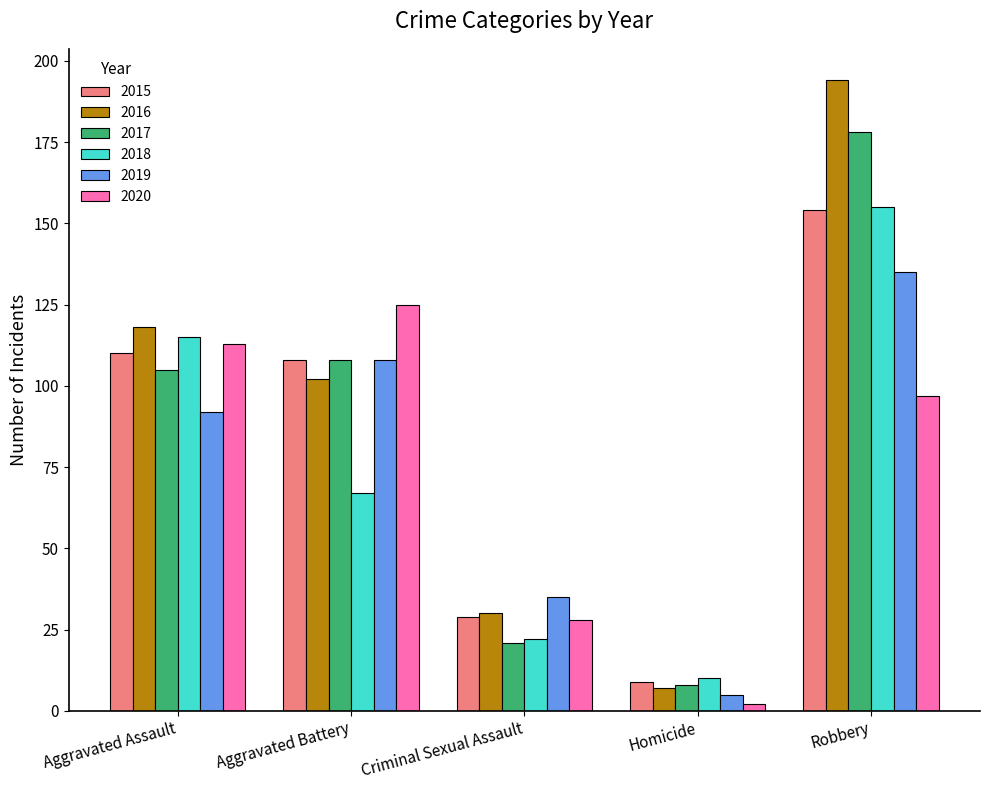

True or false: 2019 has a value of 135 at Robbery.

True